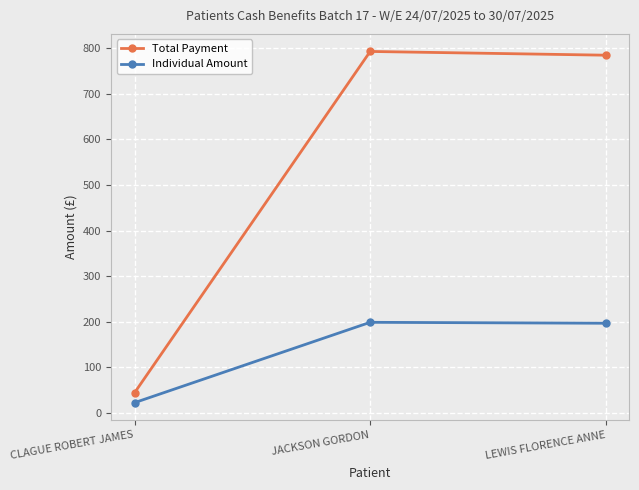

Which series changed the most between CLAGUE ROBERT JAMES and LEWIS FLORENCE ANNE?

Total Payment